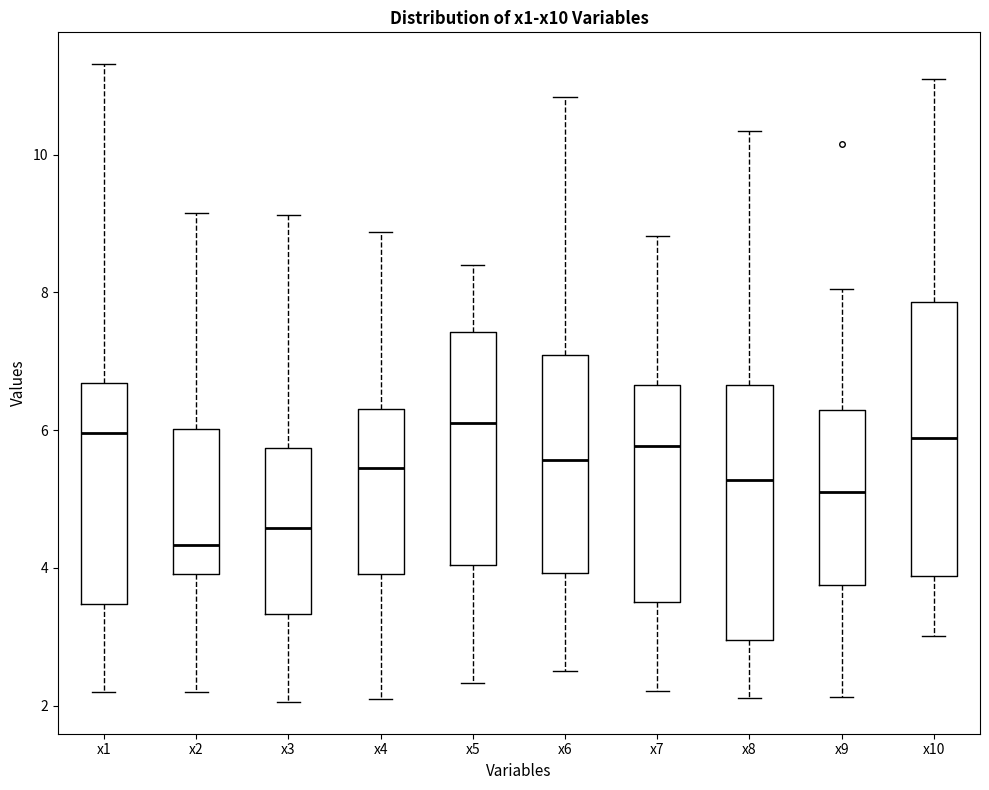

Where is the upper edge of the box for x5 on the y-axis? The values are not printed on the chart, so give them approximately, as read against the axis.

7.4